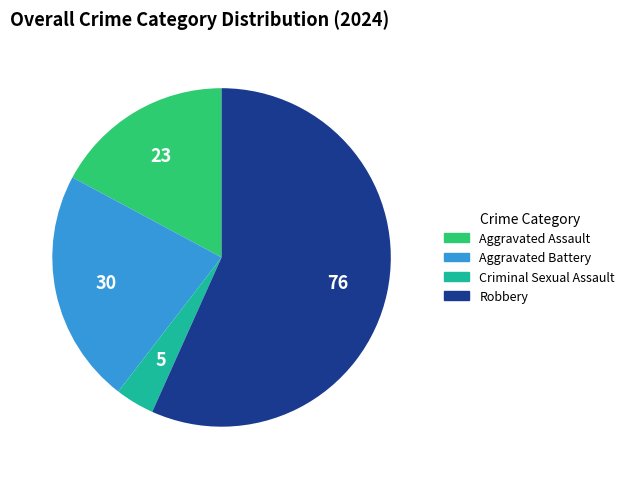

How many segments does this pie chart have?

4